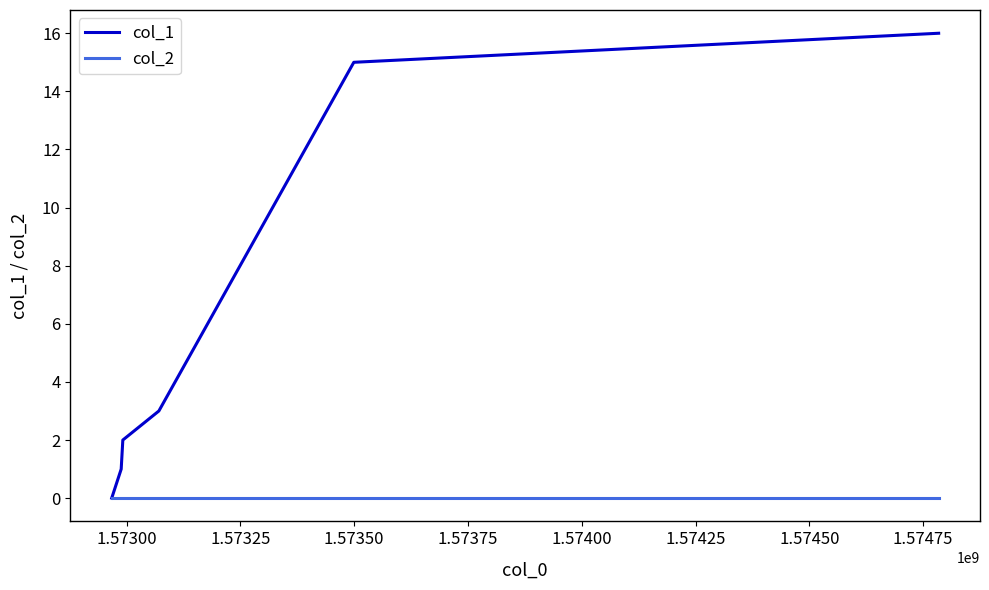

Which series has the widest spread of values?

col_1